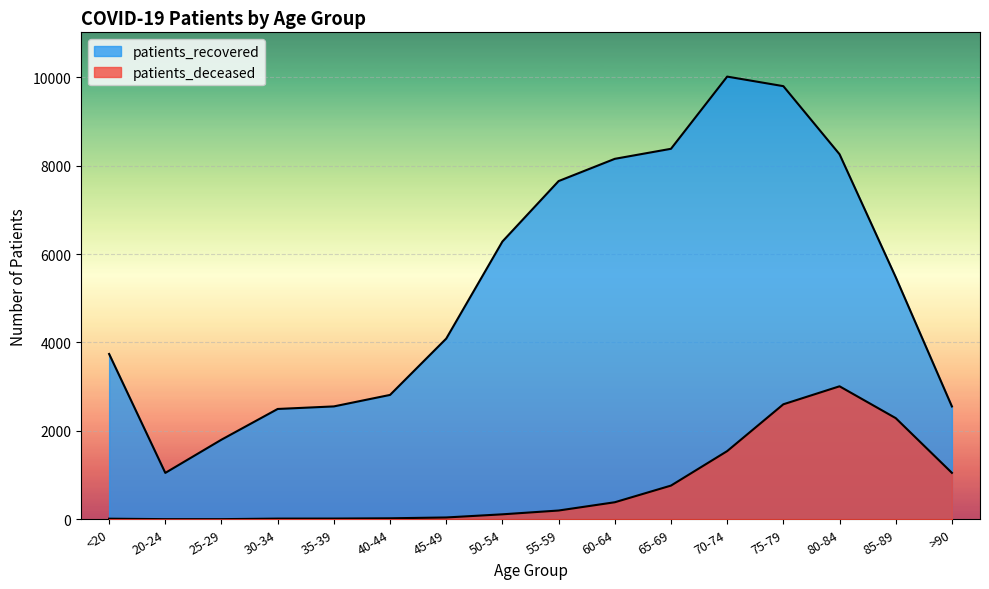

What is the sum of the patients_deceased values at 65-69 and 30-34?

777